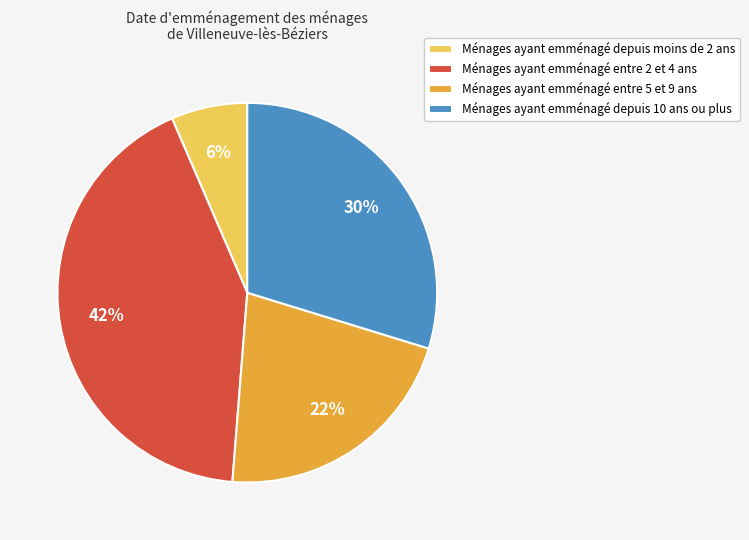

Do Ménages ayant emménagé depuis 10 ans ou plus and Ménages ayant emménagé depuis moins de 2 ans together represent more than half of the pie?

No